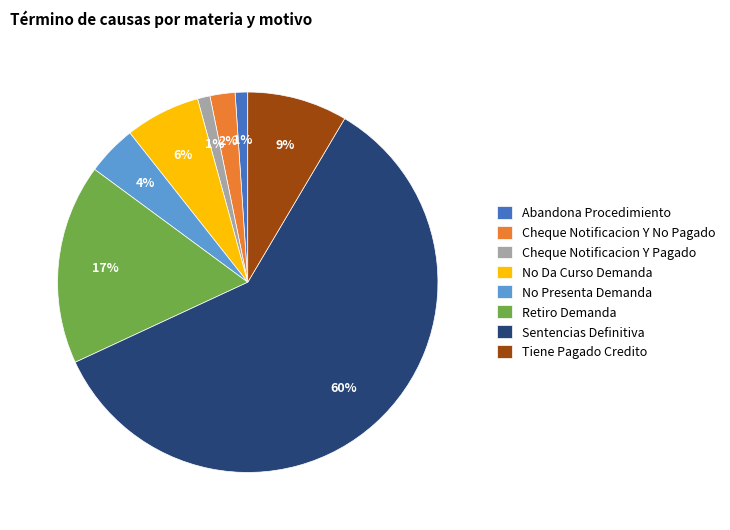

Is Retiro Demanda the majority of the pie?

No